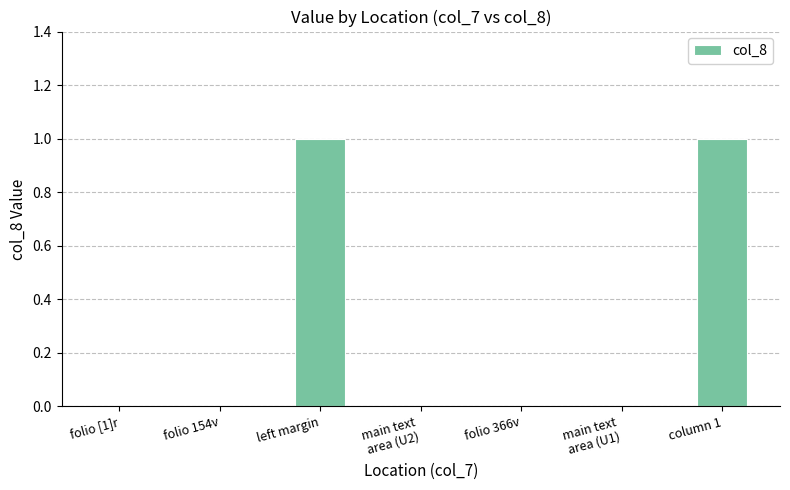

The value at folio [1]r is 0. True or false?

True